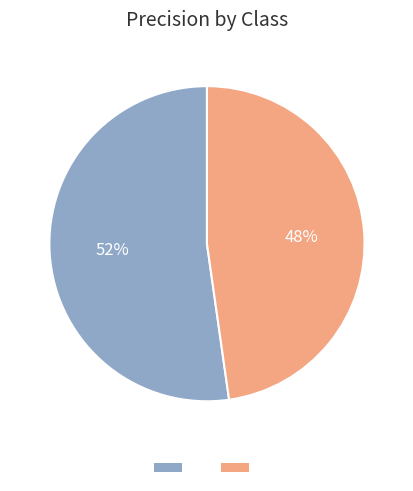

Does any single category account for the majority?

Yes